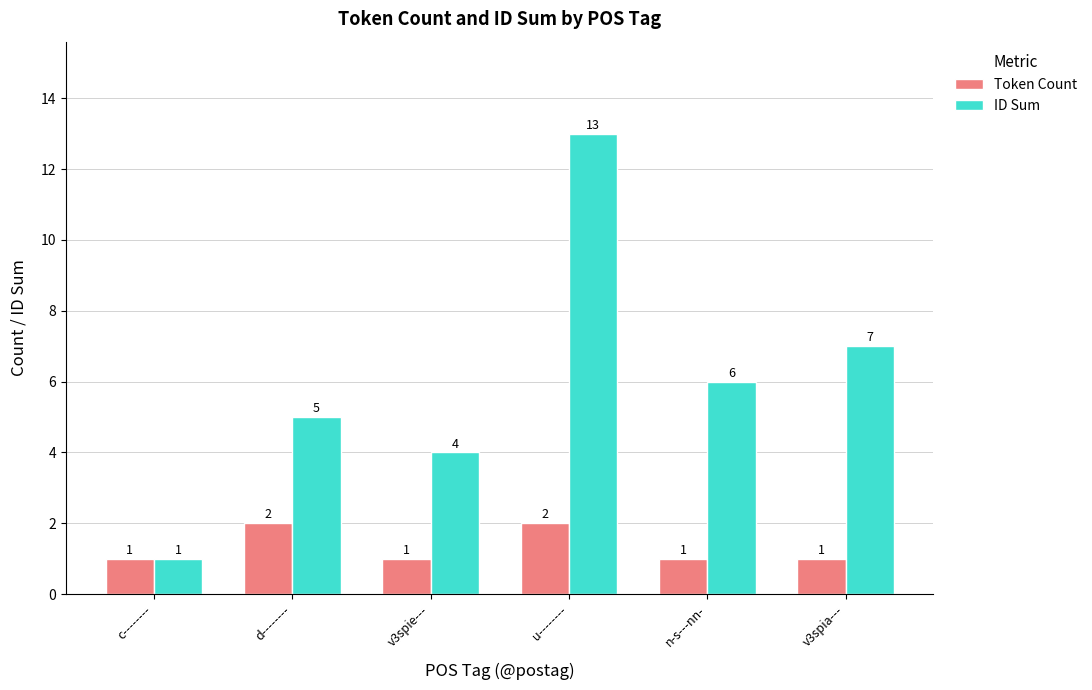

What is the difference between the second highest and second lowest values in the Token Count series?

1